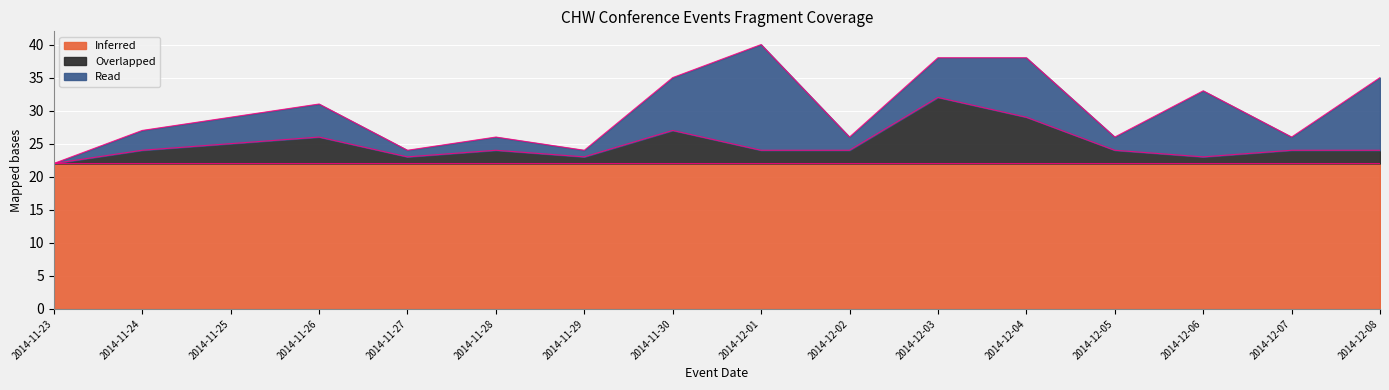

What is the difference between the highest and lowest values at 2014-11-23?

22